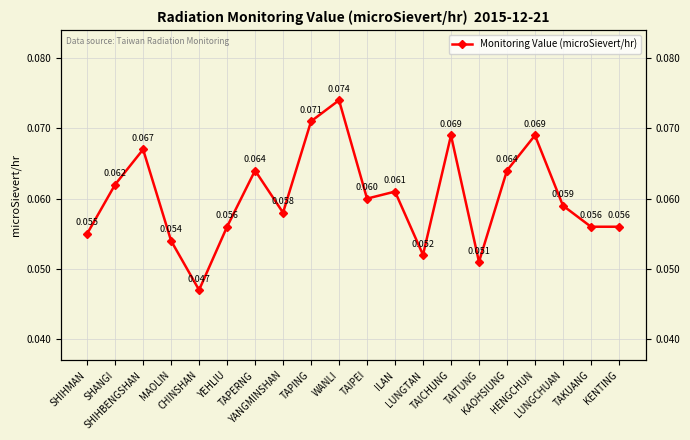

Where is the first local minimum?

CHINSHAN